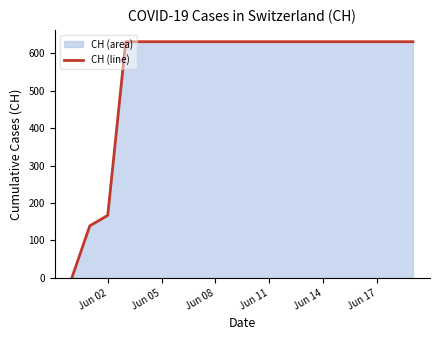

At which label is the value closest to 315?

Jun 02